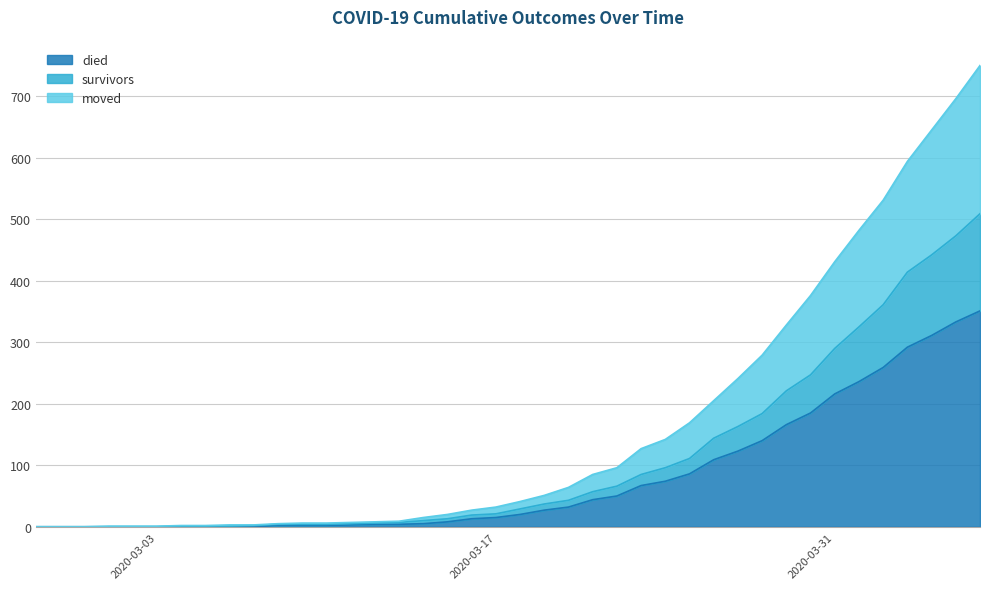

The died series shows 50 at 2020-03-22. True or false?

True